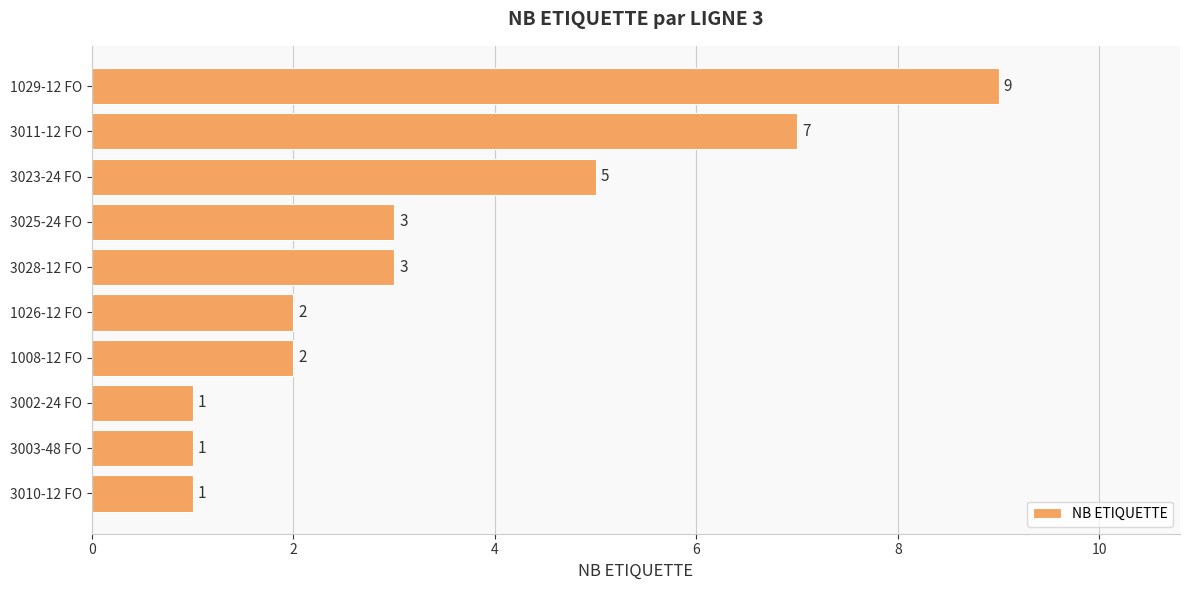

Which has a higher value, 3010-12 FO or 1008-12 FO?

1008-12 FO